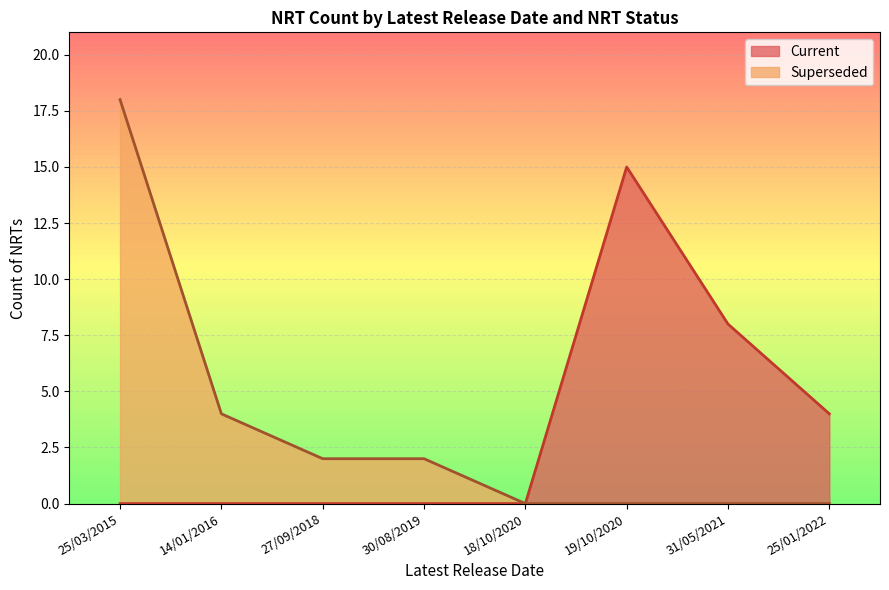

True or false: Current has more than 0 points higher than both neighbors.

True